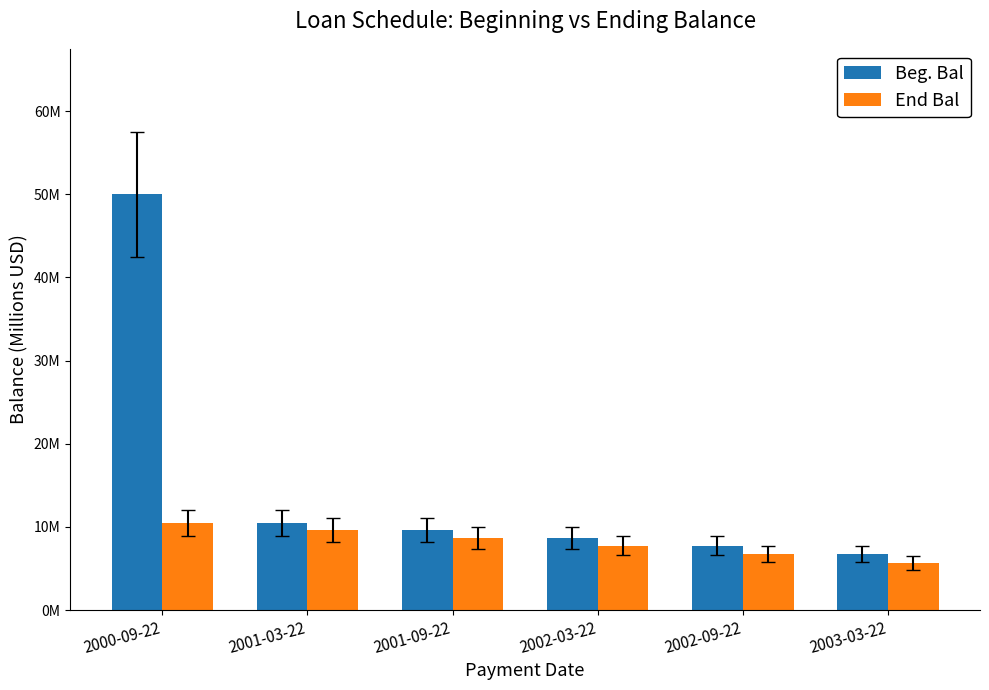

Does the chart contain stacked bars?

No